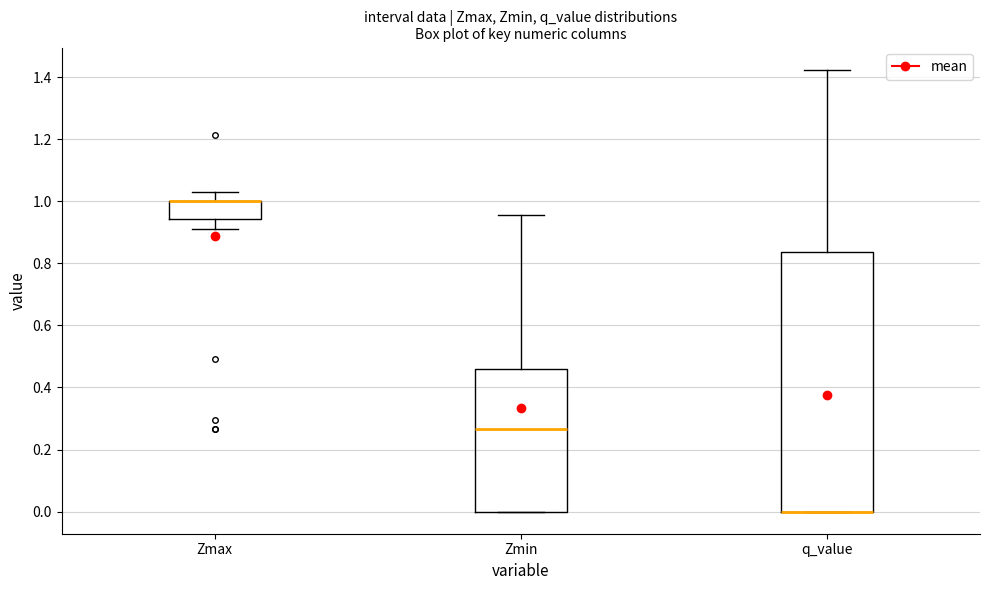

Which box is the tallest, from its lower edge to its upper edge?

q_value